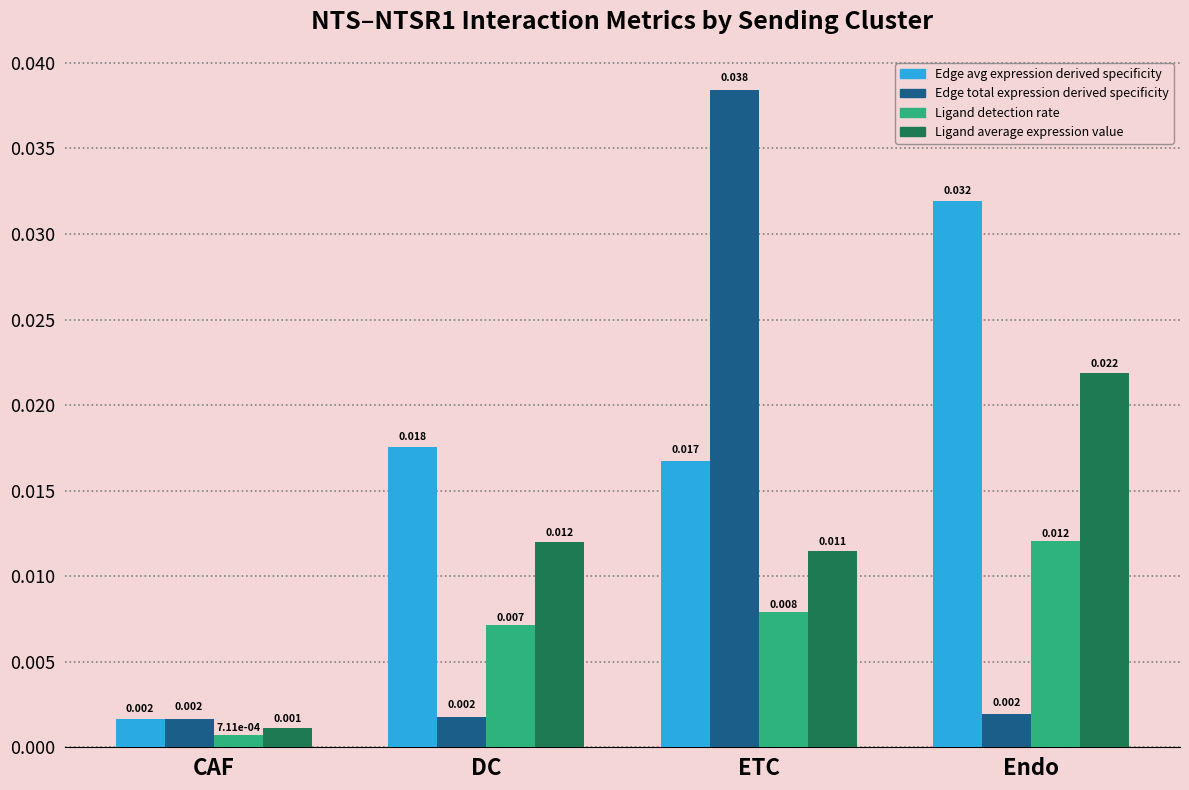

Between CAF and ETC, which series saw the biggest shift?

Edge total expression derived specificity